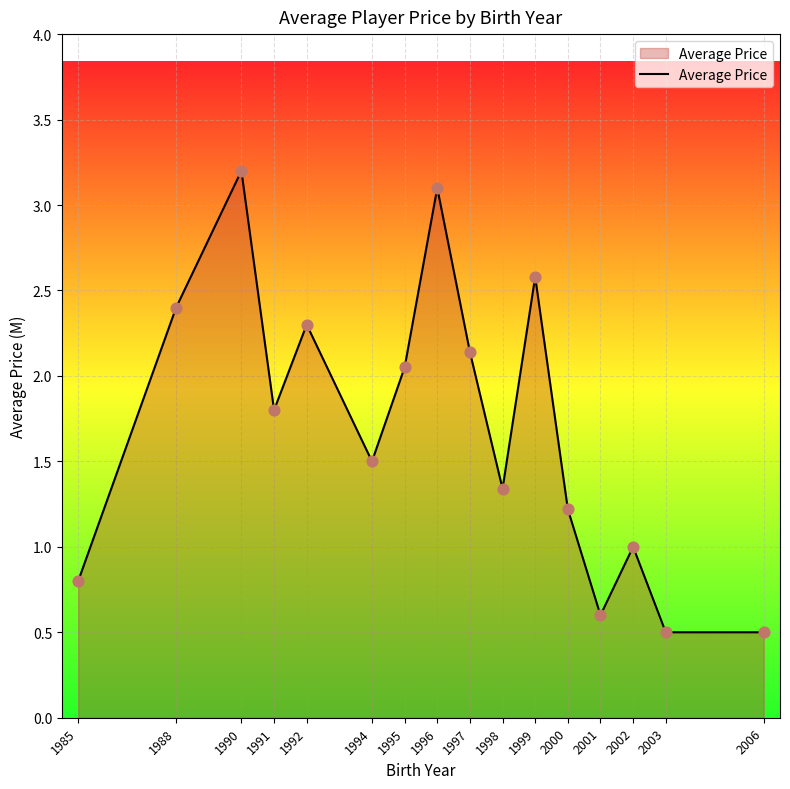

Which has a higher value, 2001 or 1994?

1994